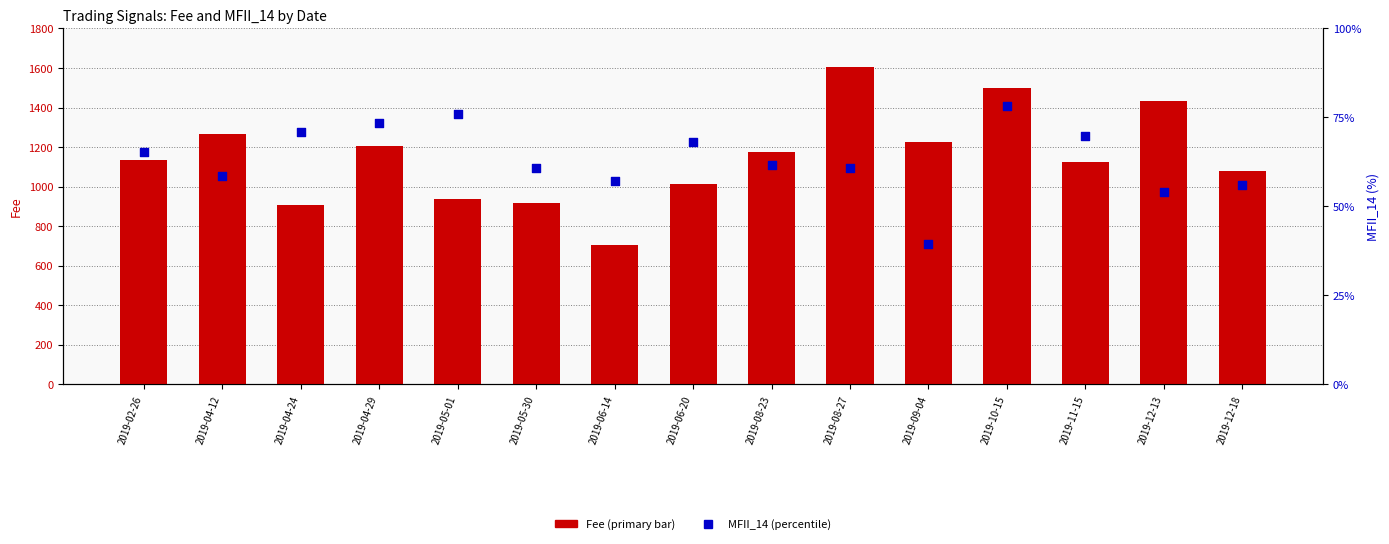

What are all the series names shown in the legend?

Fee, MFII_14